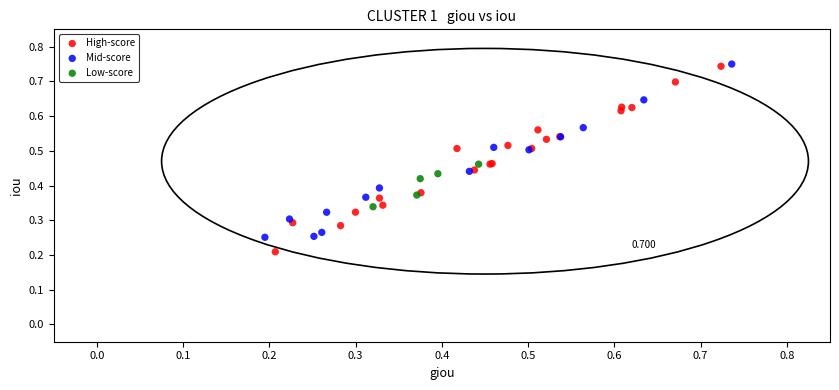

Which series reaches the minimum Y coordinate?

High-score